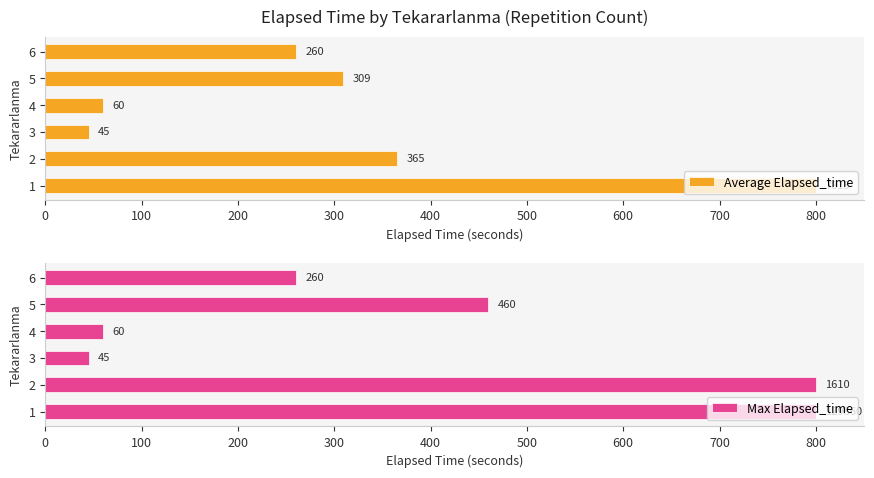

The Max Elapsed_time series shows 800 at 1. True or false?

True